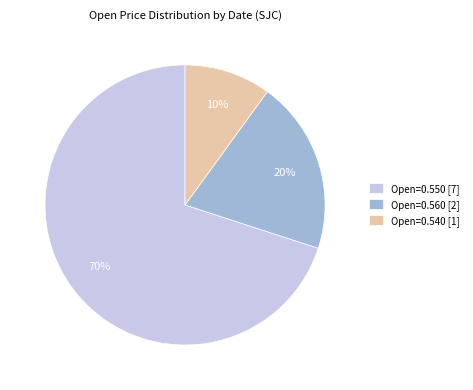

To the nearest percent, what percentage of the pie is Open=0.560 [2]?

20%